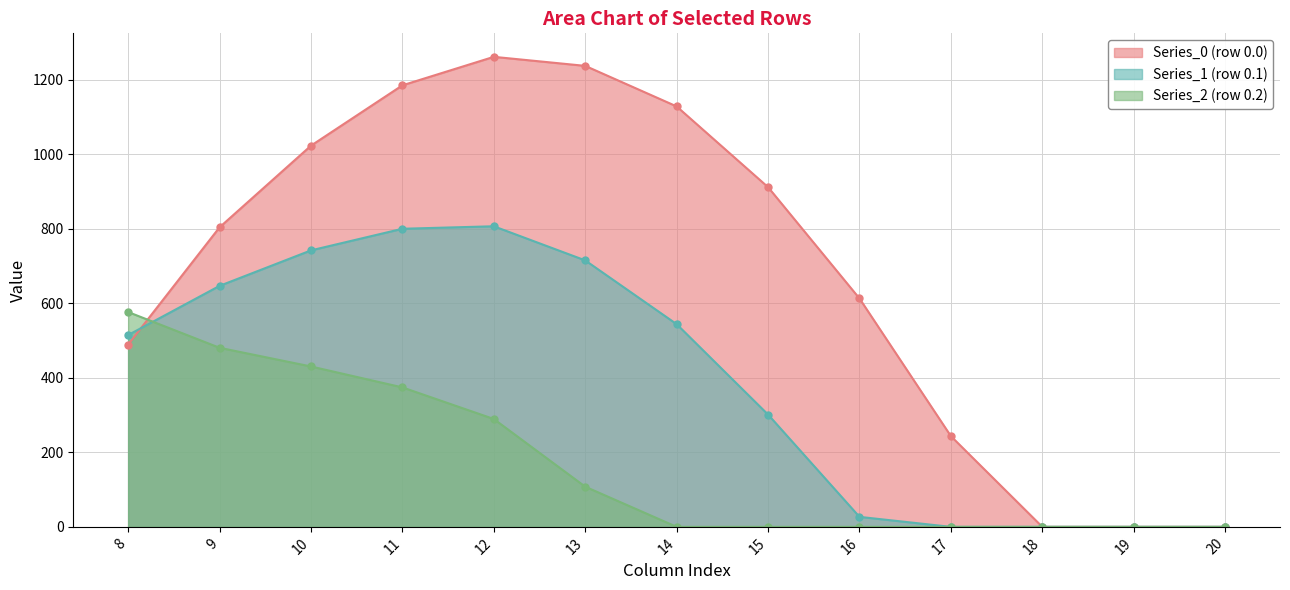

True or false: Series_1 (row 0.1) has a value of 131.3 at 14.

False